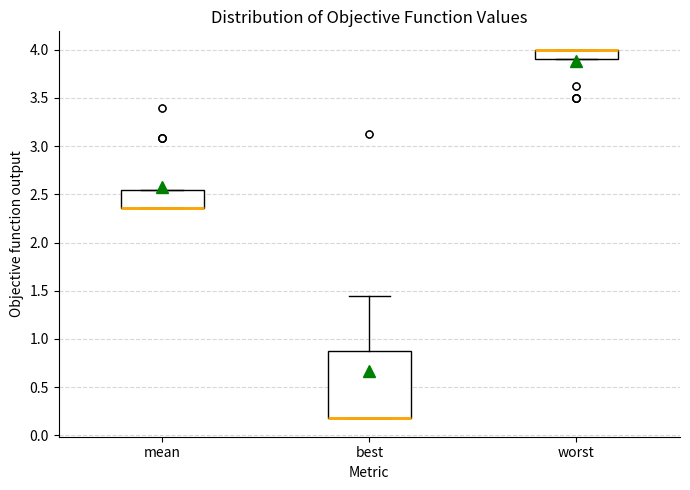

Reading left to right, transcribe this box plot: for each box, give where its median line is, the range the box spans, and where its two whiskers end, as read against the y-axis. The values are not printed on the chart, so give them approximately, as read against the axis.

mean: median 2.35 (drawn on the box's lower edge), box 2.35 to 2.55, whiskers 2.35 to 2.55
best: median 0.20 (drawn on the box's lower edge), box 0.20 to 0.90, whiskers 0.20 to 1.45
worst: median 4.00 (drawn on the box's upper edge), box 3.90 to 4.00, whiskers 3.90 to 4.00